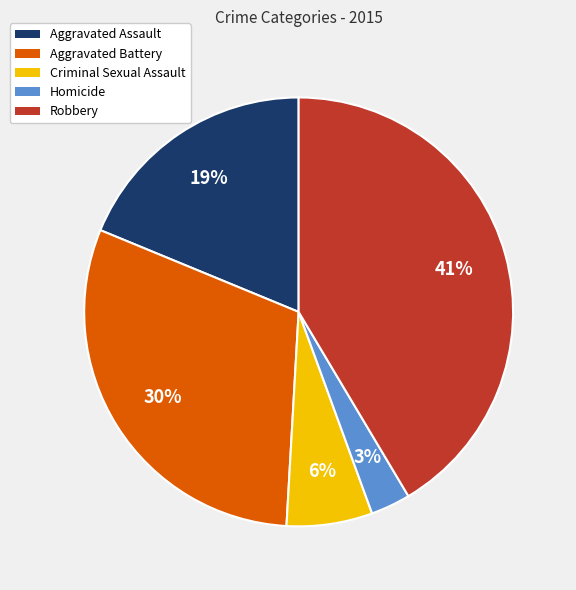

To the nearest percent, what portion does Criminal Sexual Assault represent?

6%